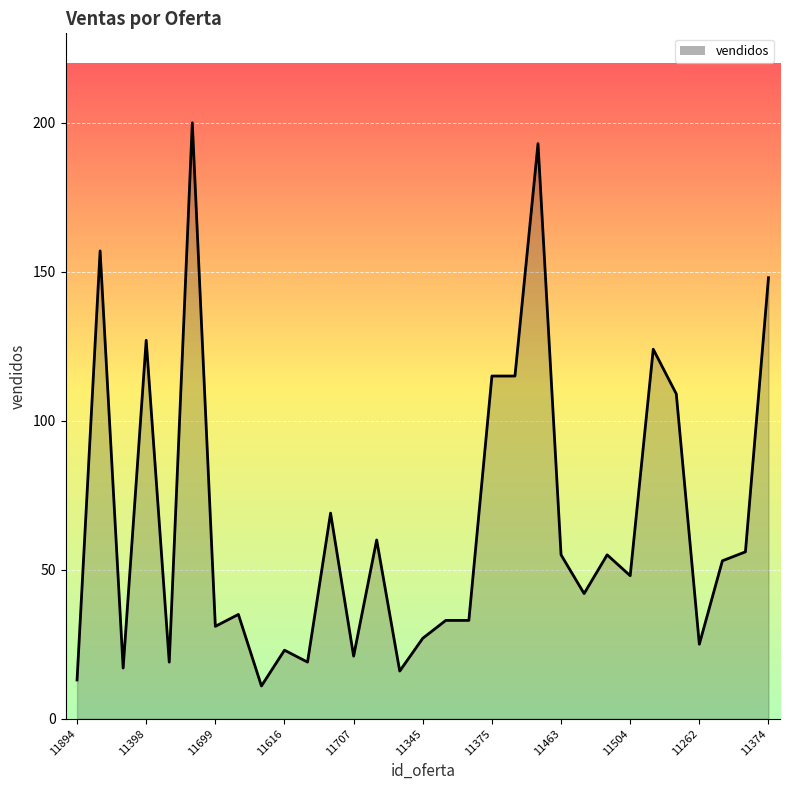

What is the minimum value shown in the chart?

11